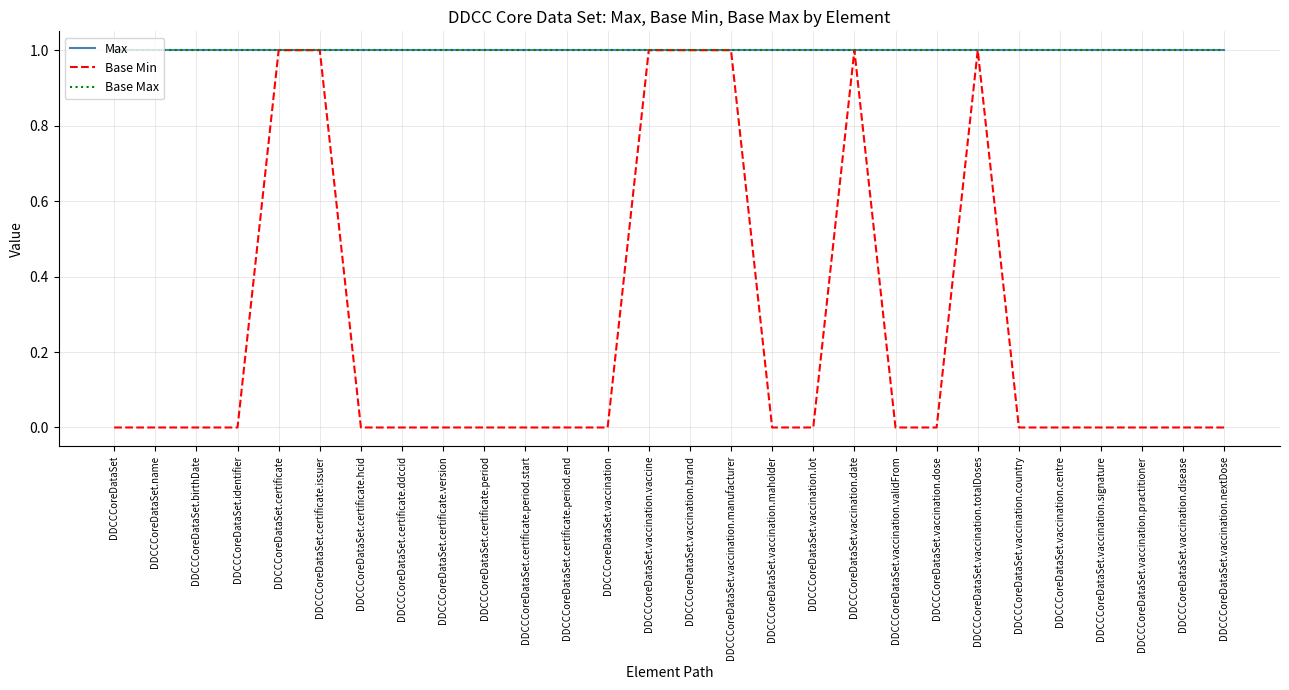

Read the Max value at DDCCCoreDataSet.name.

1